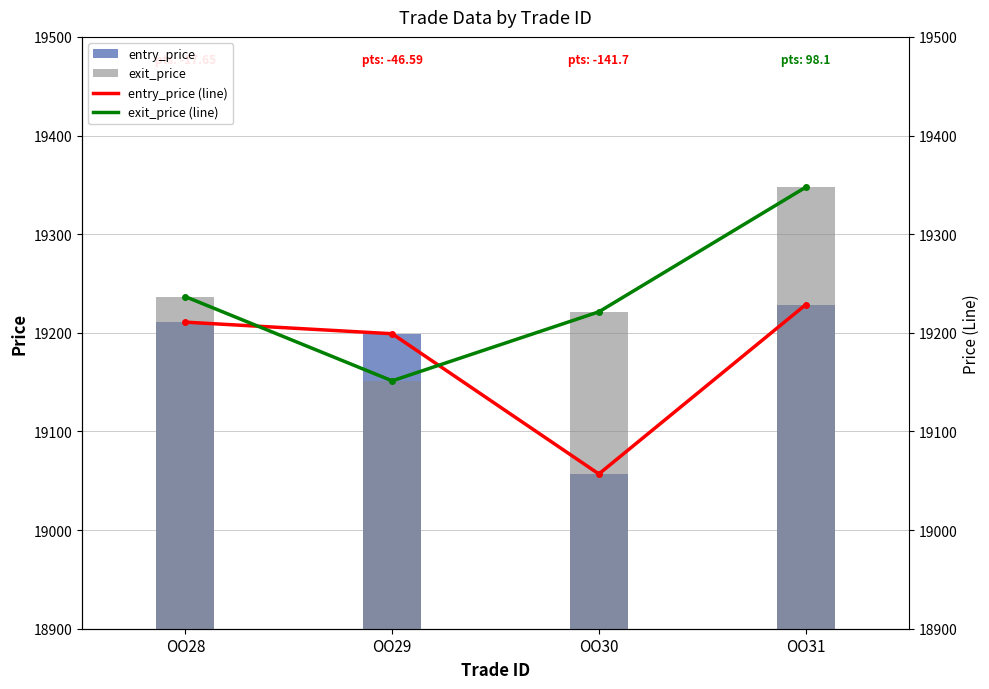

Reading right to left, what are all the values shown in this chart?

entry_price: OO31=19228.5	OO30=19056.9	OO29=19199.1	OO28=19210.8
exit_price: OO31=19347.5	OO30=19221.3	OO29=19151.3	OO28=19236.7
entry_price (line): OO31=19228.5	OO30=19056.9	OO29=19199.1	OO28=19210.8
exit_price (line): OO31=19347.5	OO30=19221.3	OO29=19151.3	OO28=19236.7